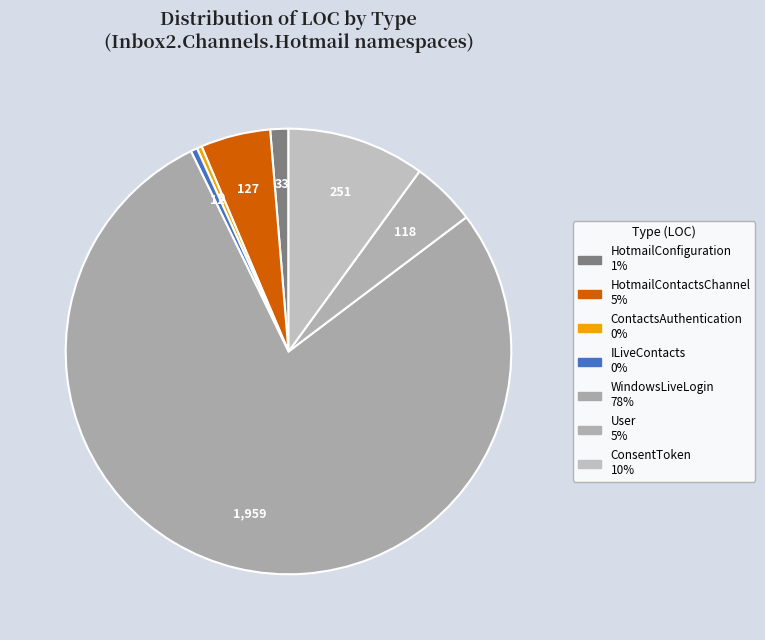

Which category has the biggest portion of the pie?

WindowsLiveLogin